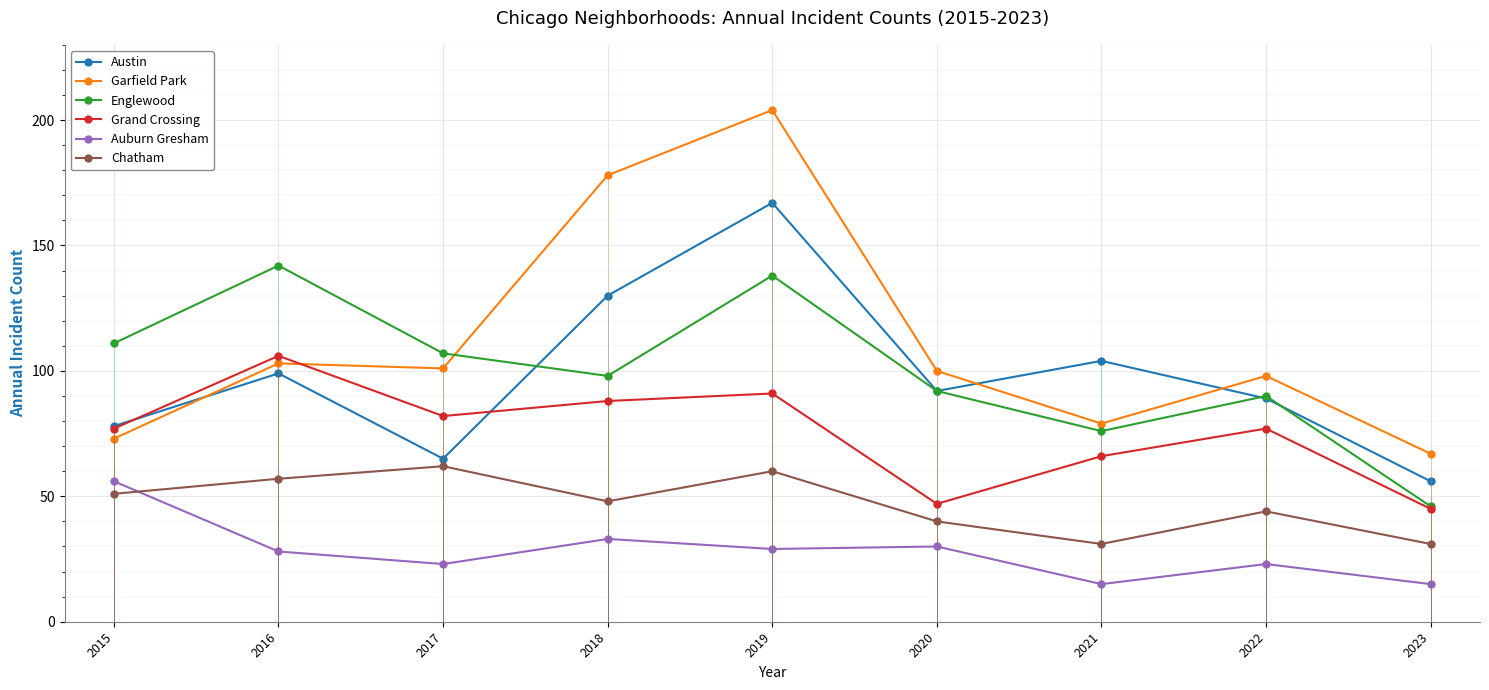

At 2016, list the series in order from largest to smallest.

Englewood, Grand Crossing, Garfield Park, Austin, Chatham, Auburn Gresham